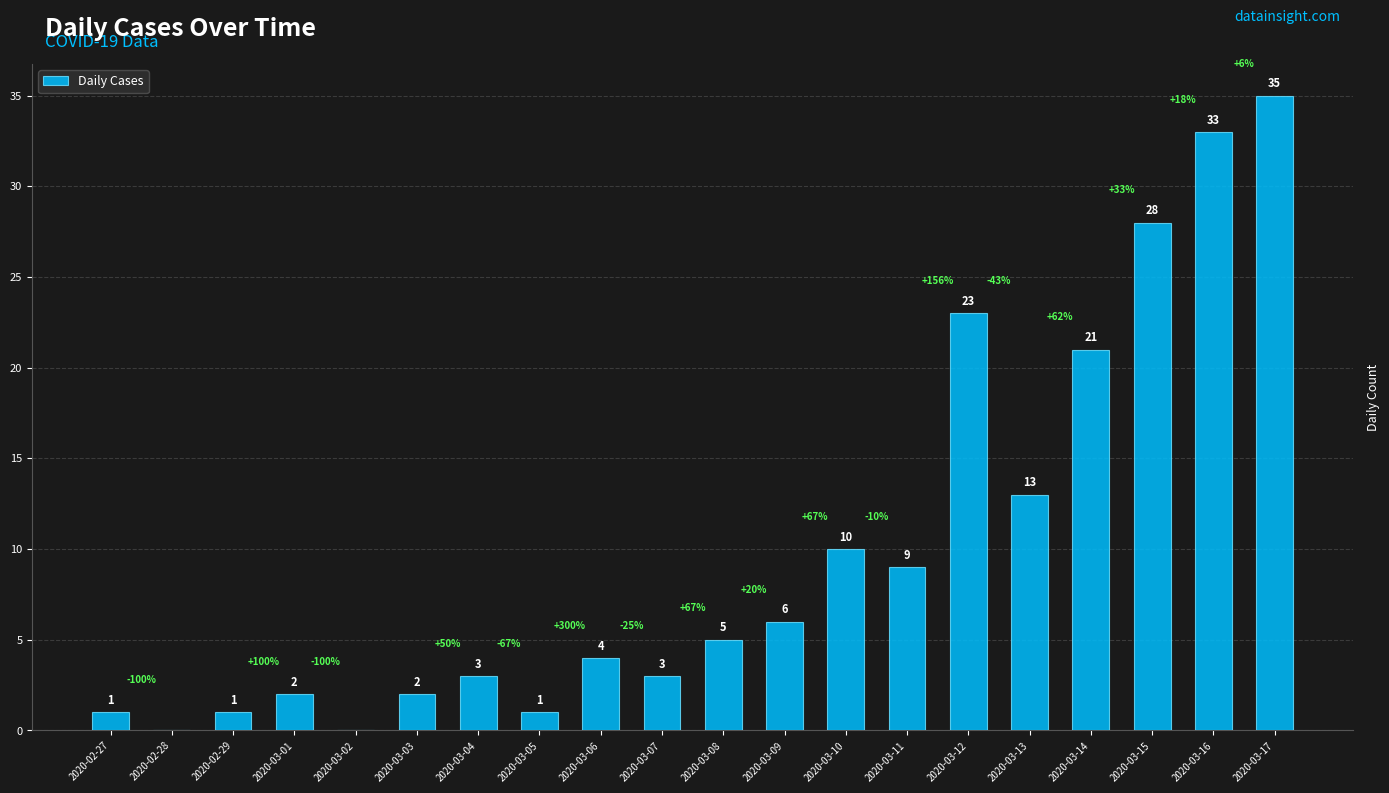

Are the bars grouped side by side (vs. stacked)?

No